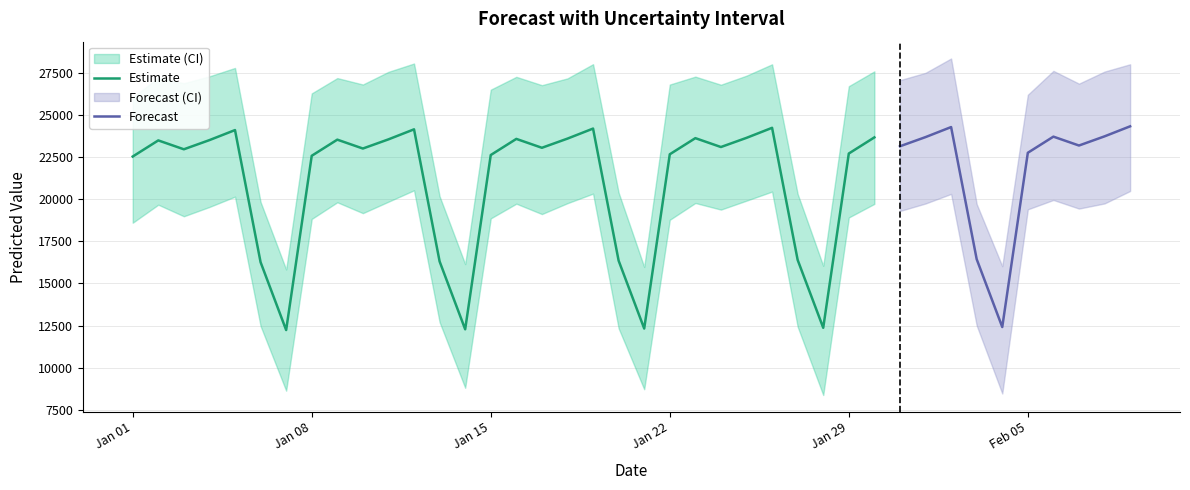

What is the lowest value of the Estimate series?

12232.7